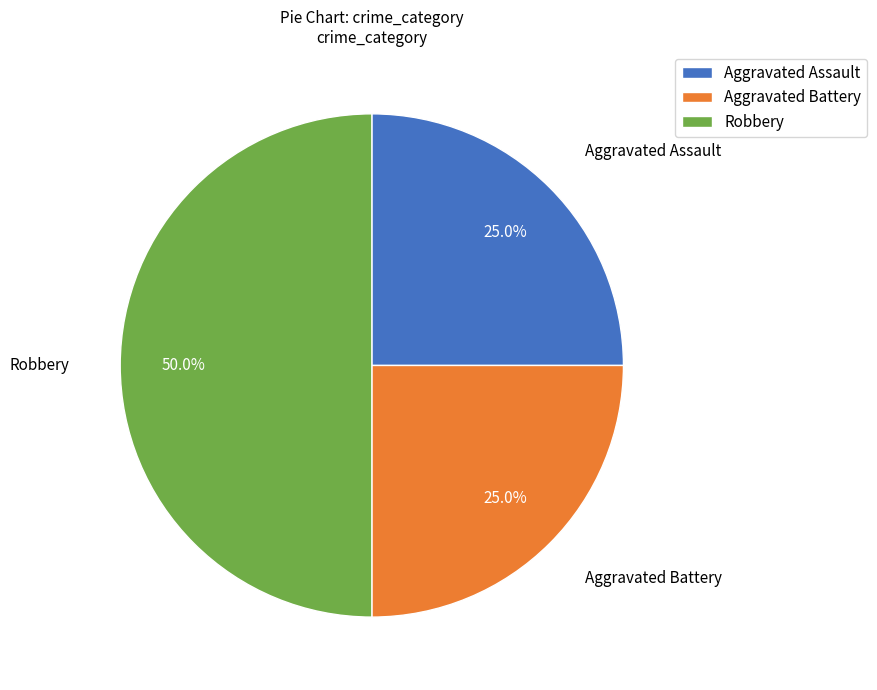

Between Aggravated Assault and Robbery, which is larger?

Robbery